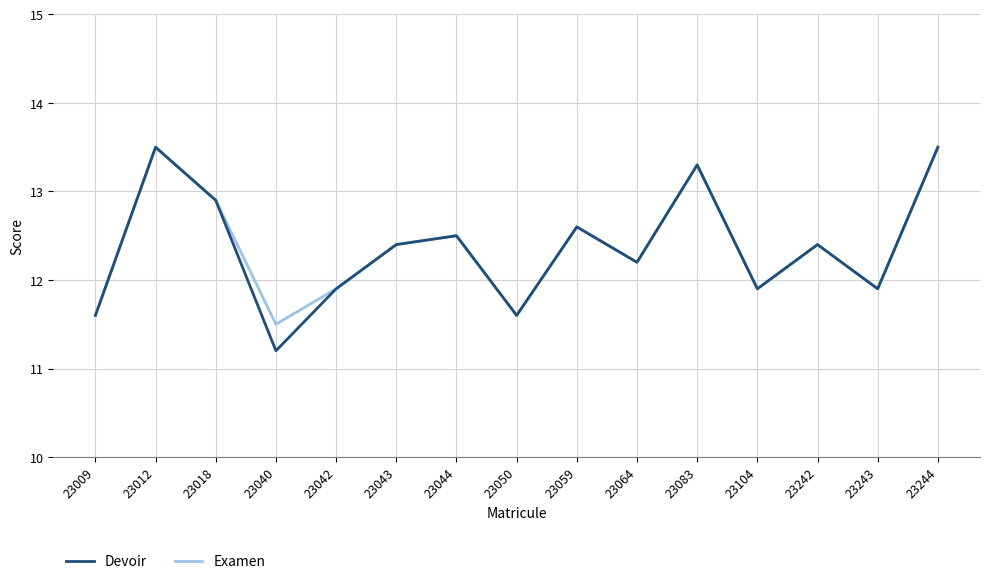

What is the total value across all series at 23018?

25.8